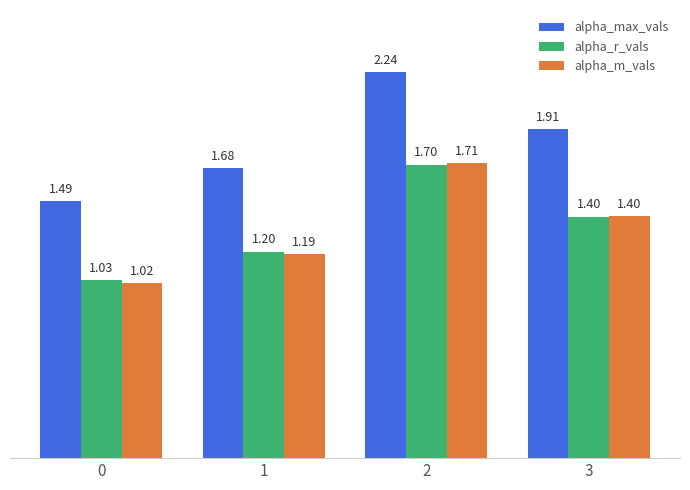

What is the total value across all series at 2?

5.7